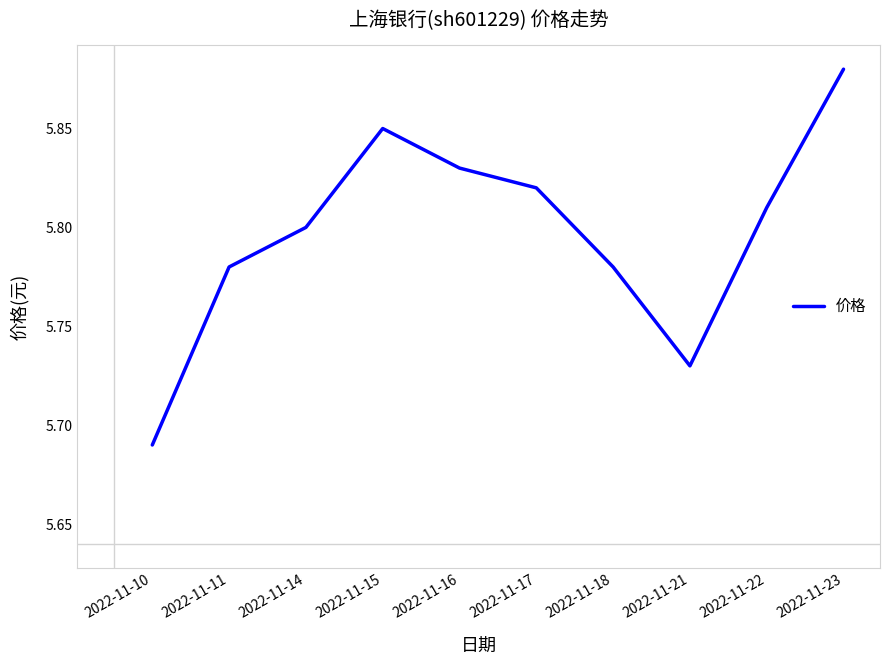

Where is the data nearest to the value 5?

2022-11-10